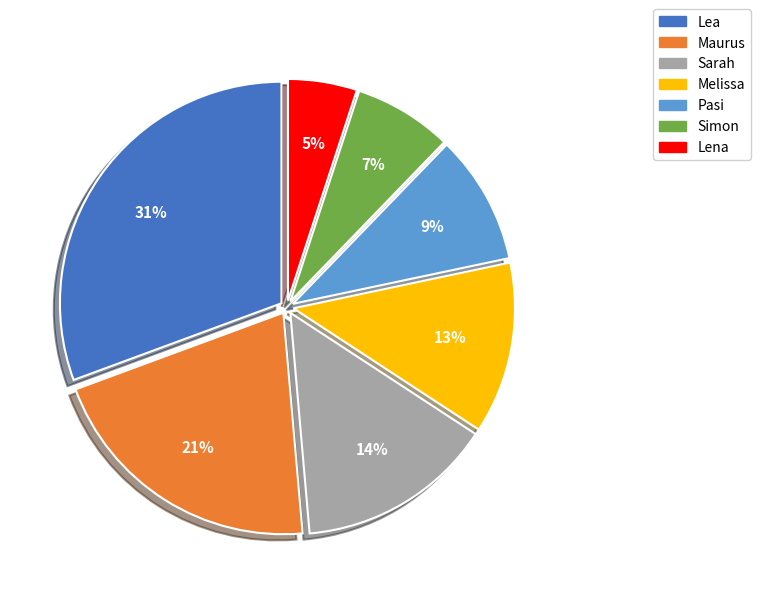

What is the smallest slice in the pie chart?

Lena